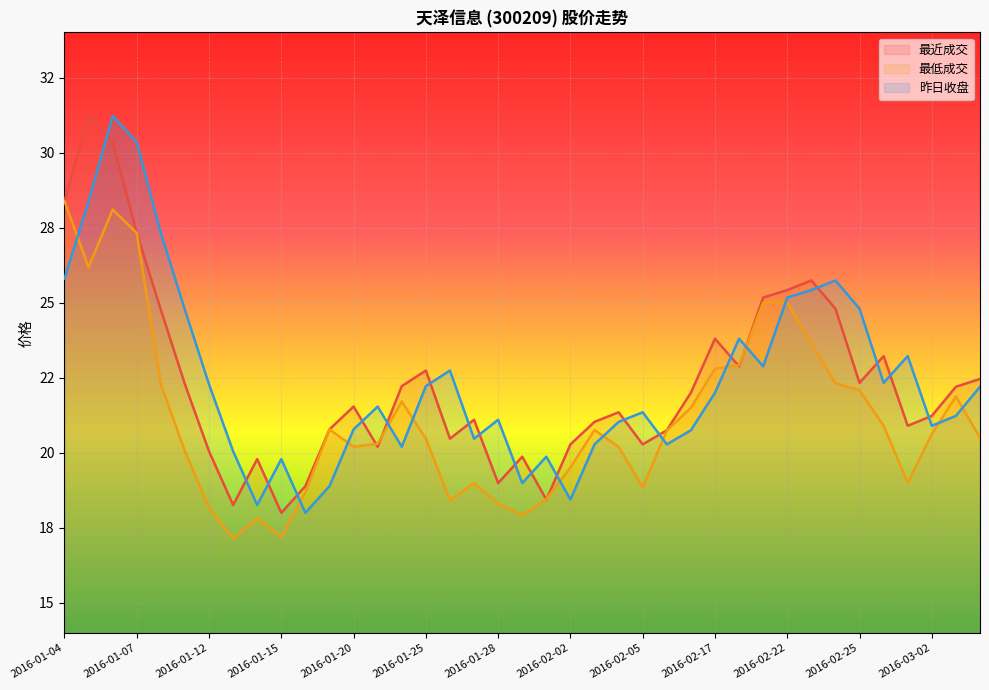

How many data points in 最低成交 are above 20?

26